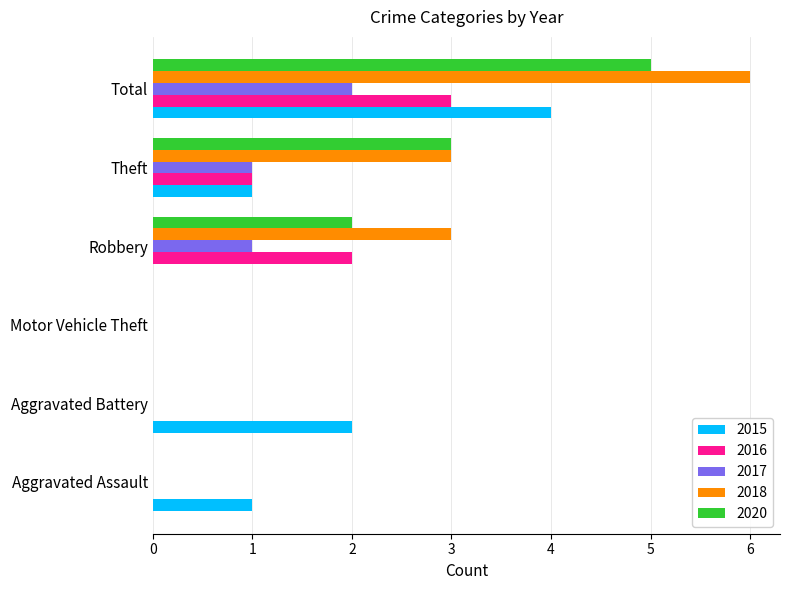

Between Aggravated Battery and Motor Vehicle Theft, which series saw the biggest shift?

2015